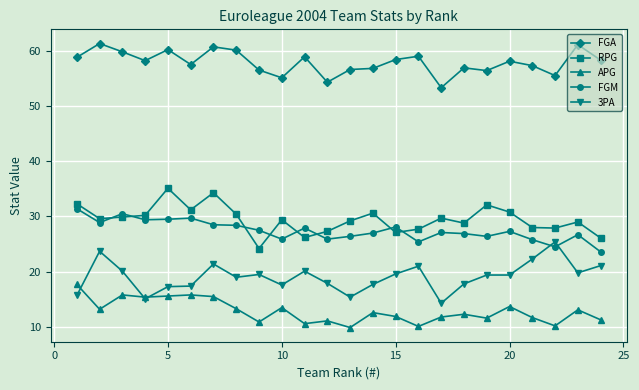

True or false: 3PA and FGA intersect in this chart.

False